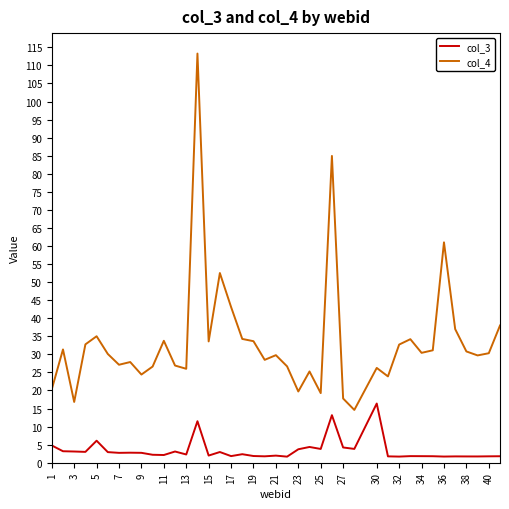

What is the difference between the second highest and minimum values in the col_3 series?

11.5